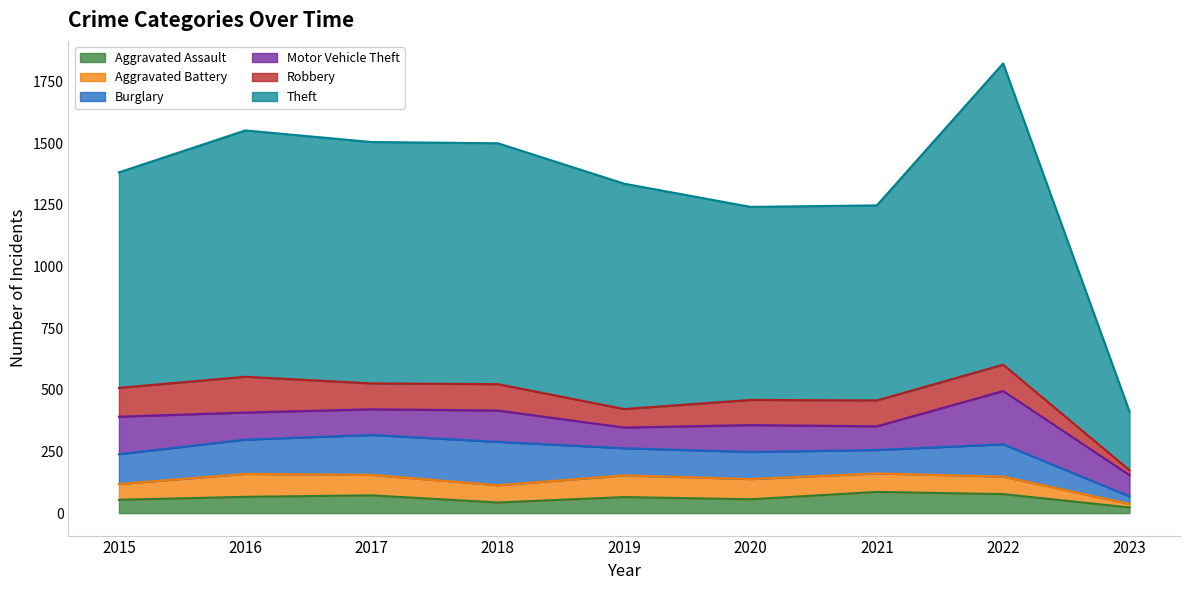

What is the value of the Burglary point at the 2nd from the left?

139